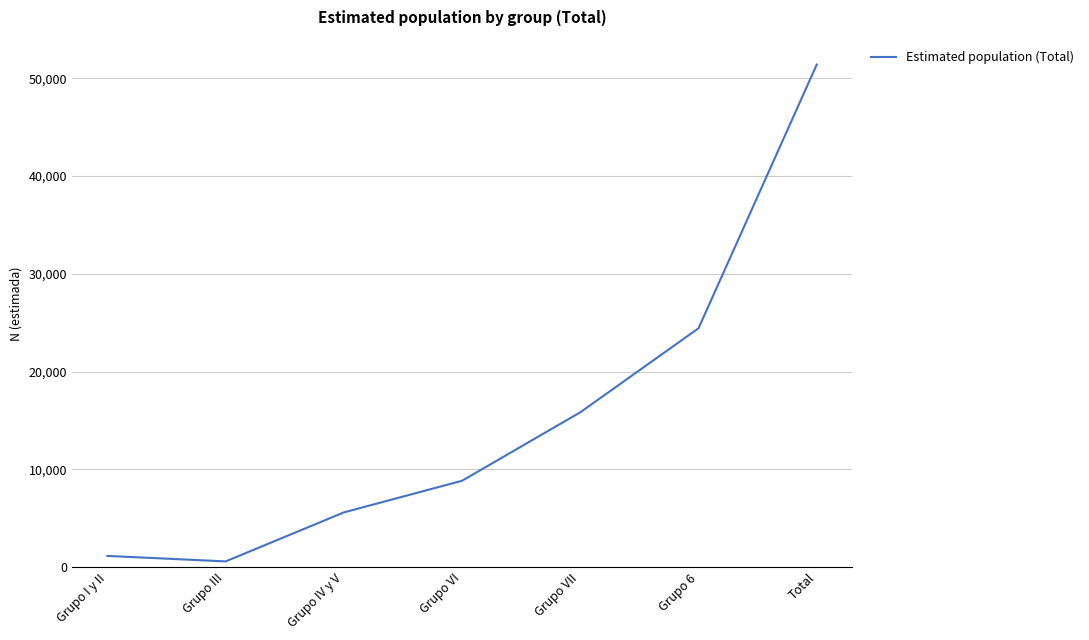

Reading left to right, what are all the values shown in this chart?

Grupo I y II=1141	Grupo III=579	Grupo IV y V=5591	Grupo VI=8829	Grupo VII=15834	Grupo 6=24427	Total=51401